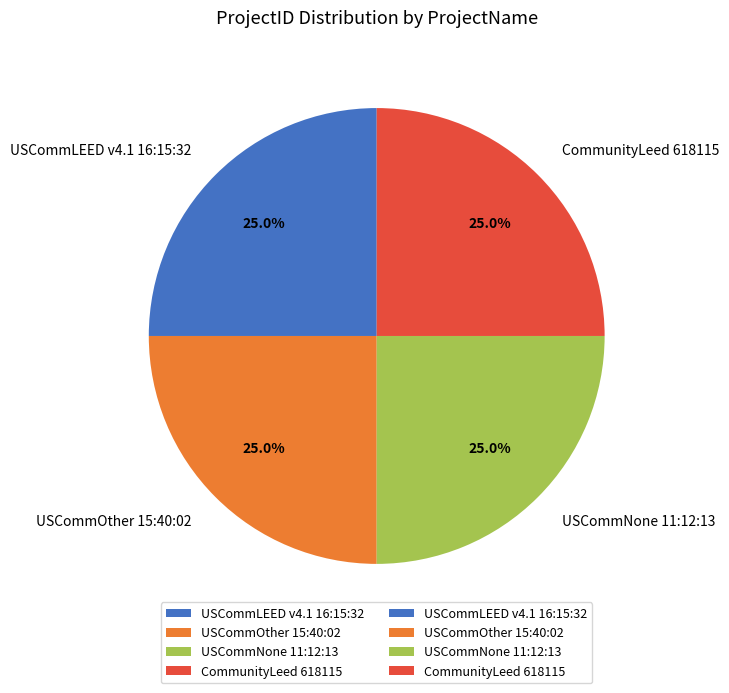

What is the ratio of the value at USCommOther 15:40:02 to the value at USCommLEED v4.1 16:15:32?

1.0